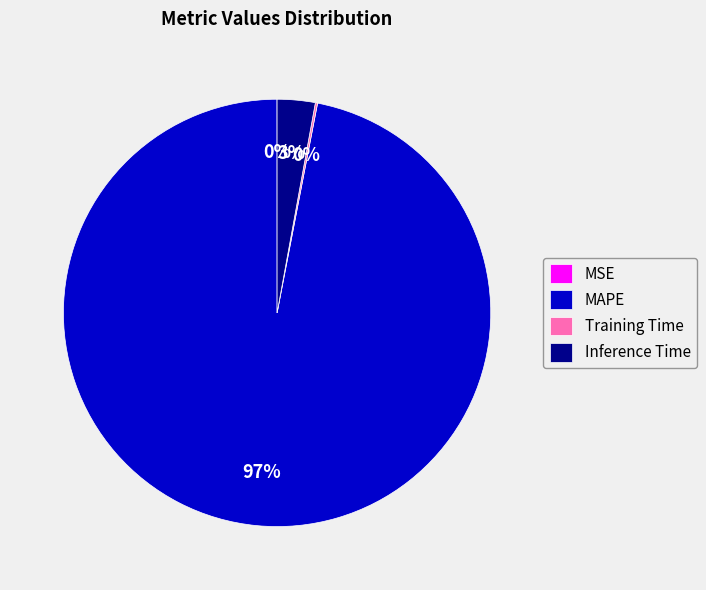

To the nearest percent, what is the difference between the largest and smallest slice percentages?

97%